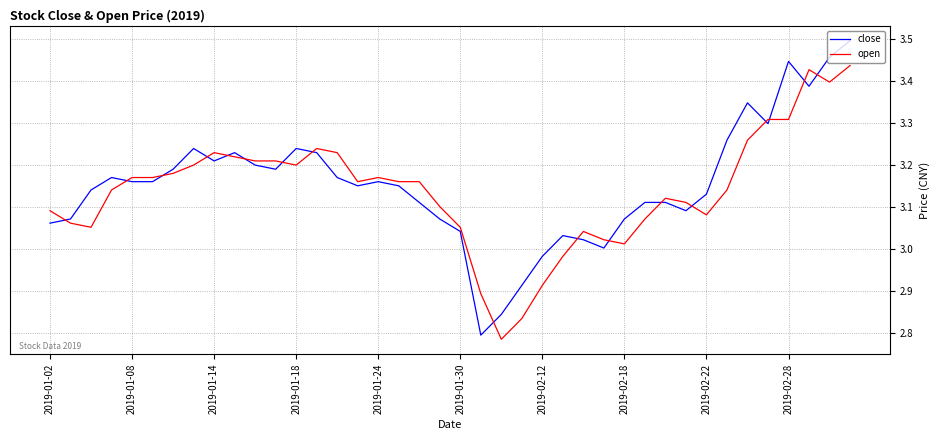

What is the difference between the maximum and minimum values in the close series?

0.7